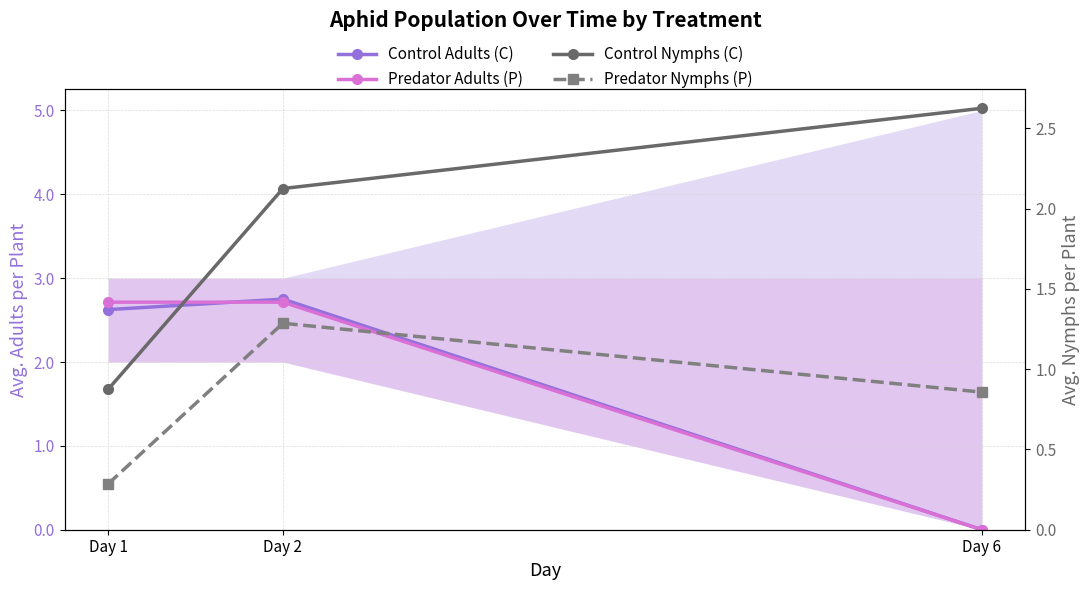

How many series are shown in this chart?

4